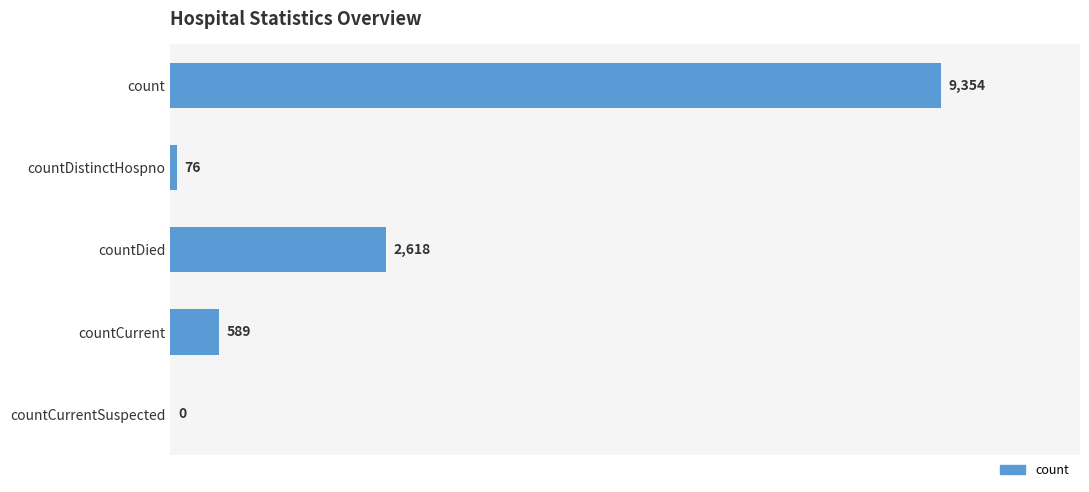

What is the sum of the values at countCurrent and count?

9943